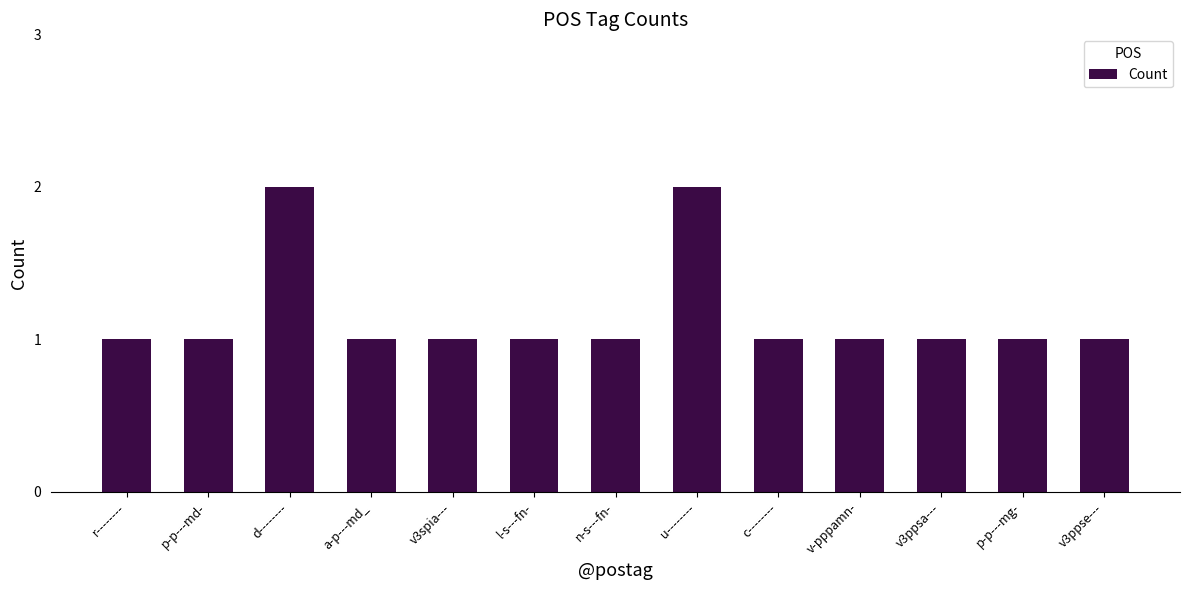

What is the value of the 6th bar from the left?

1